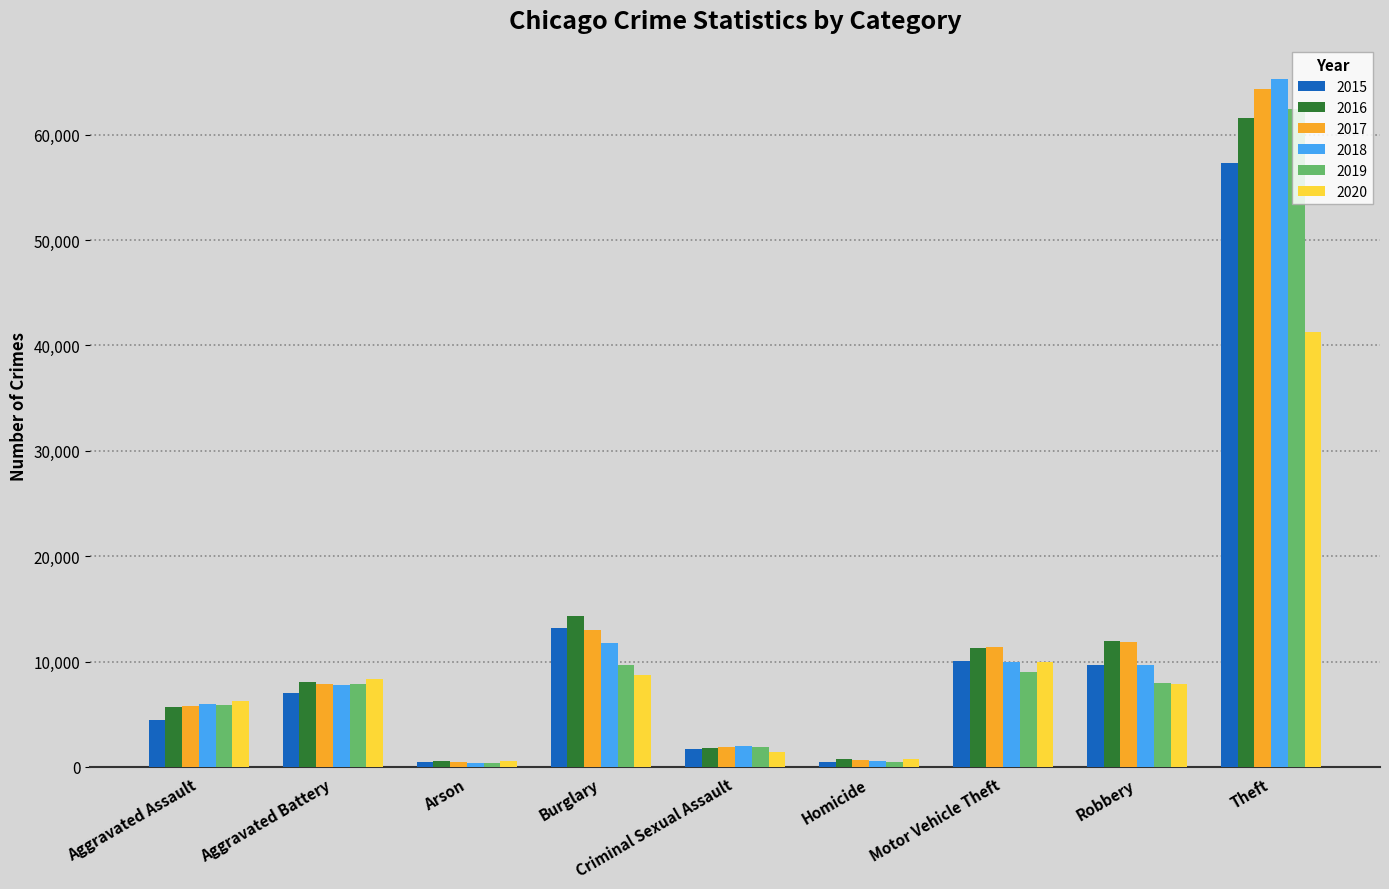

Which series has the largest range (max minus min)?

2018